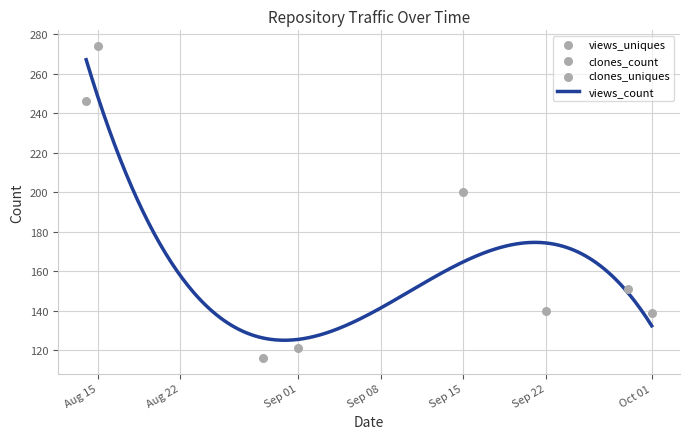

Which series has the largest Y range (max minus min)?

views_count